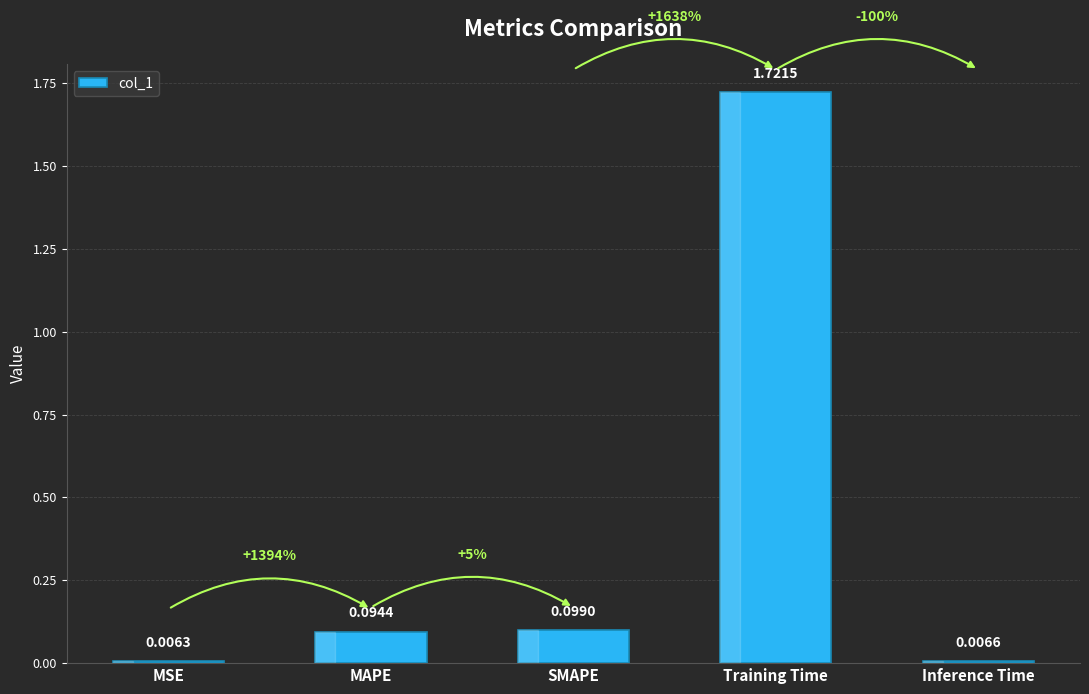

Is it true that the value at Training Time is 2.4?

False